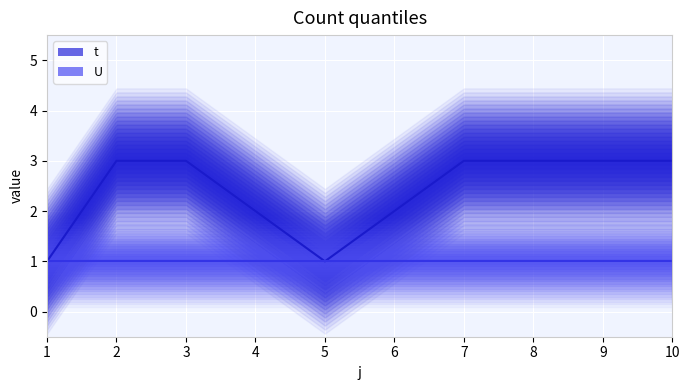

List the labels in order of value, smallest first.

1, 5, 4, 6, 2, 3, 7, 8, 9, 10